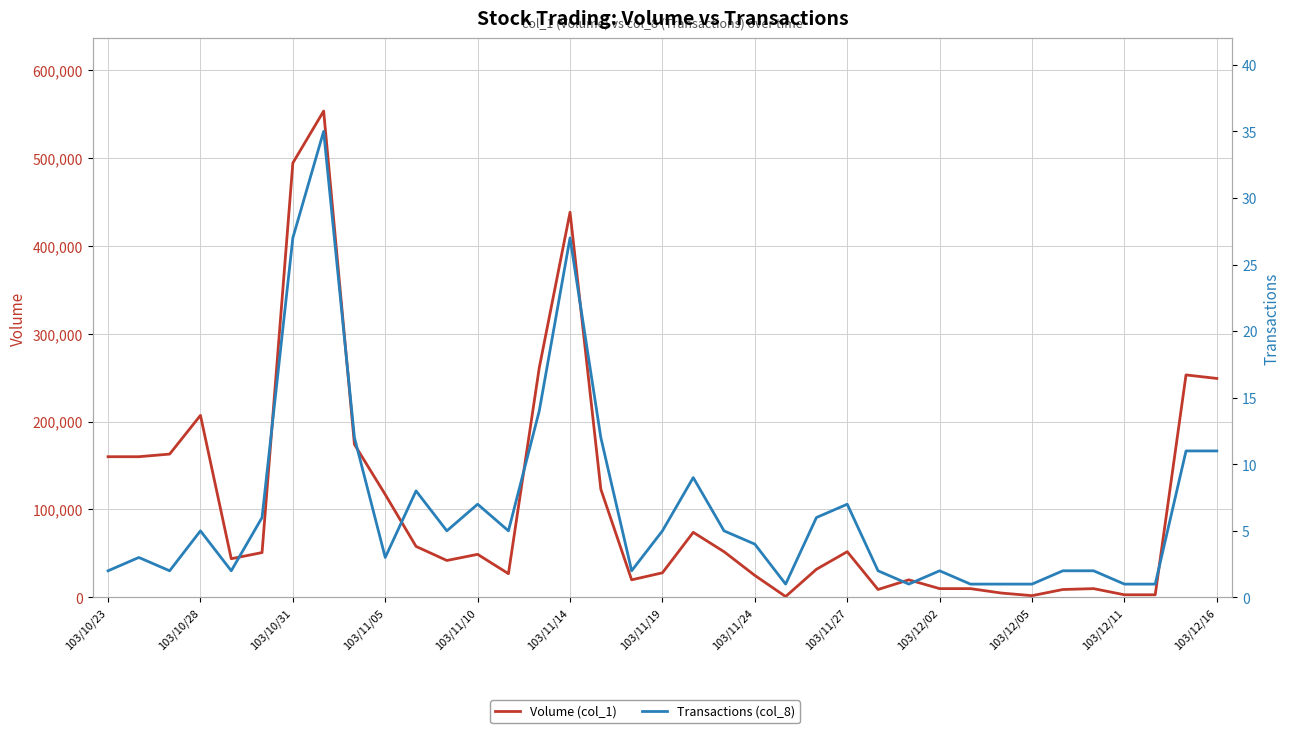

What is the lowest value of the Transactions (col_8) series?

1